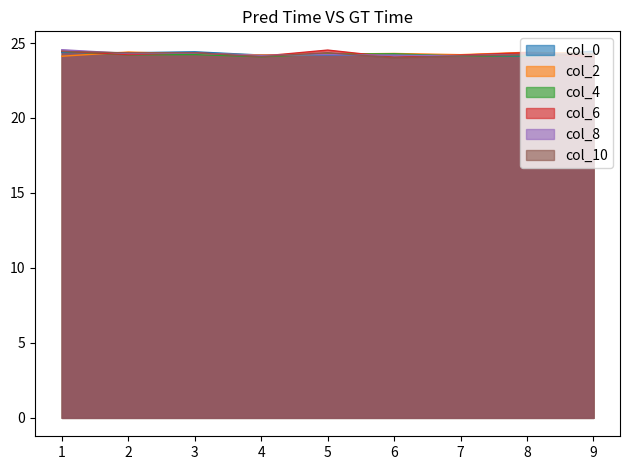

Which has a higher value, 8 or 2?

2